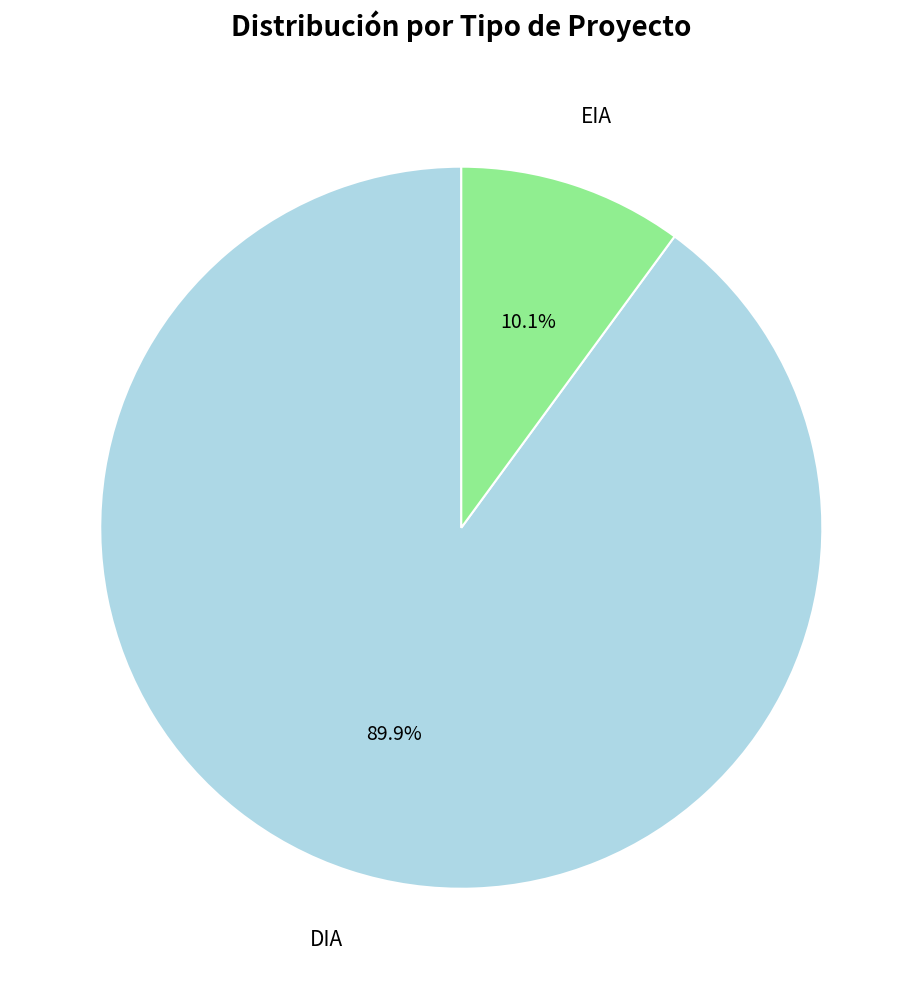

Is there a majority slice in this chart?

Yes